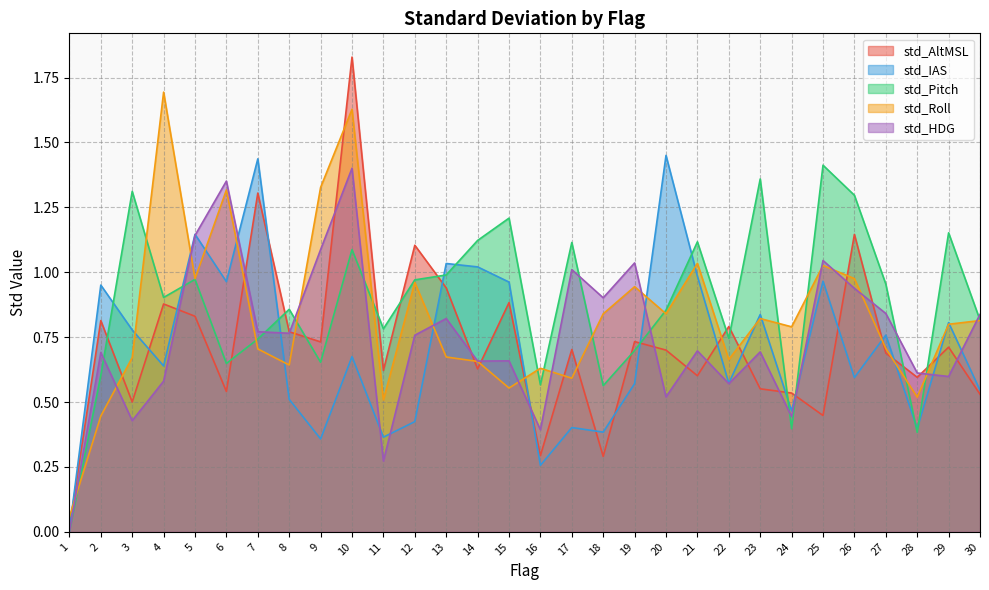

What is the value of the std_Roll point at the 28th from the left?

0.5